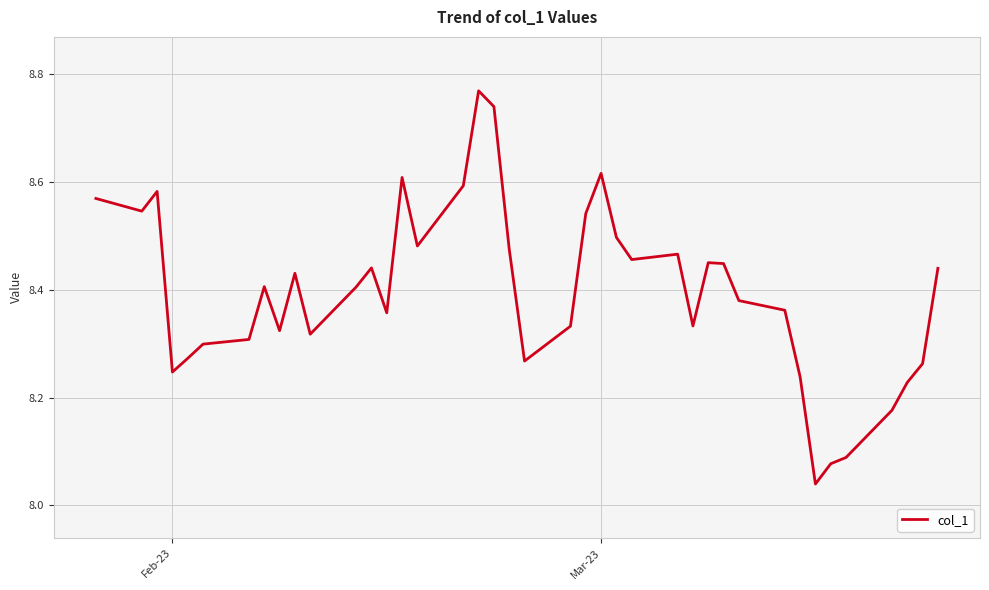

What is the difference between the maximum and minimum values?

0.7